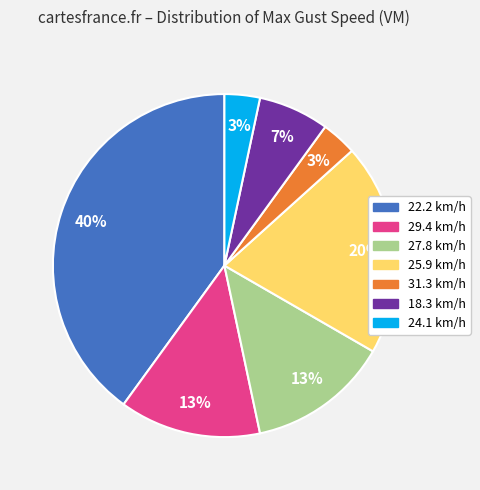

The 29.4 slice represents 13% of the pie. True or false?

True